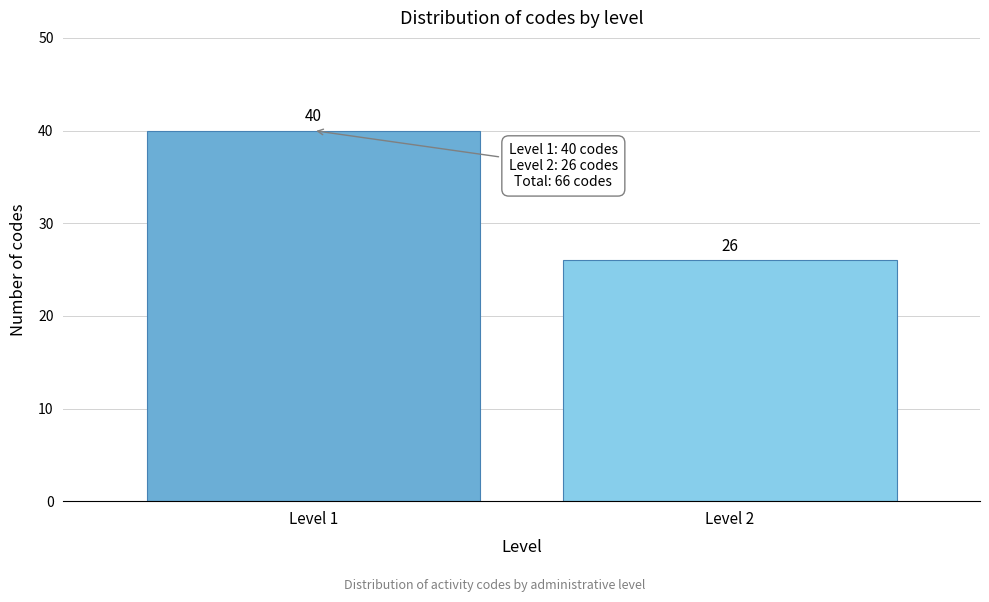

Reading left to right, list all the values displayed in this chart.

40	26